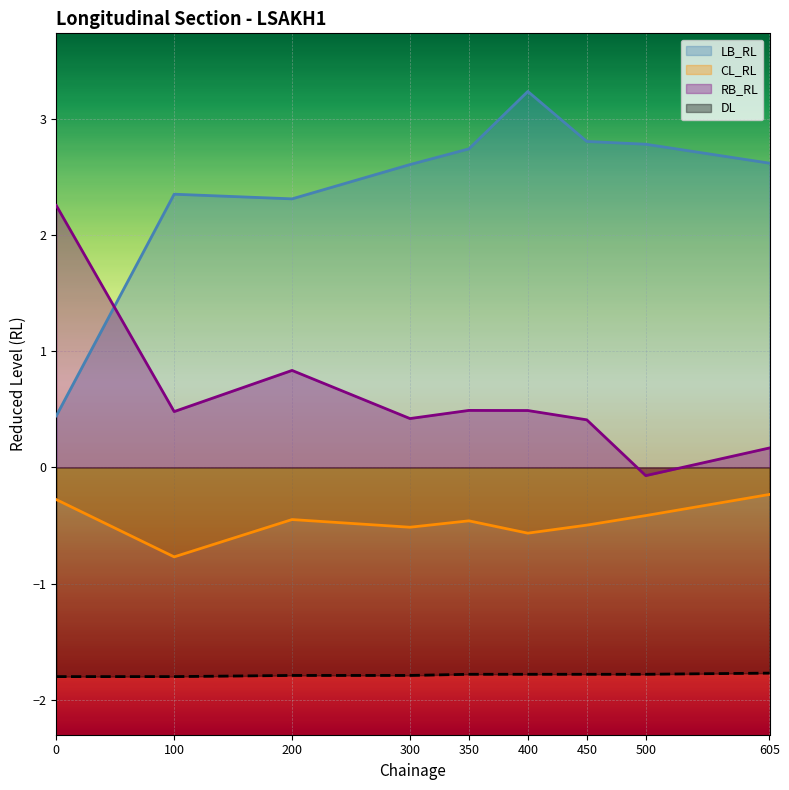

True or false: RB_RL has a value of 0.5 at 100.

True